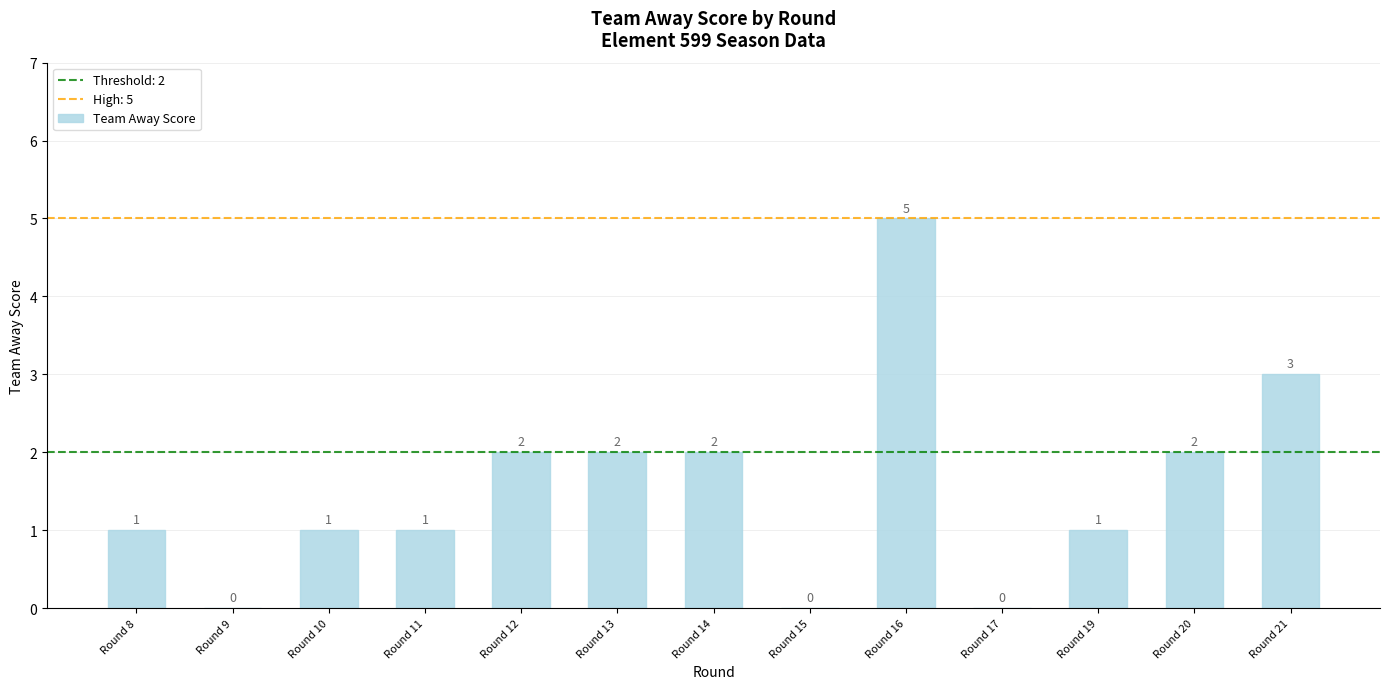

What is the maximum value shown in the chart?

5